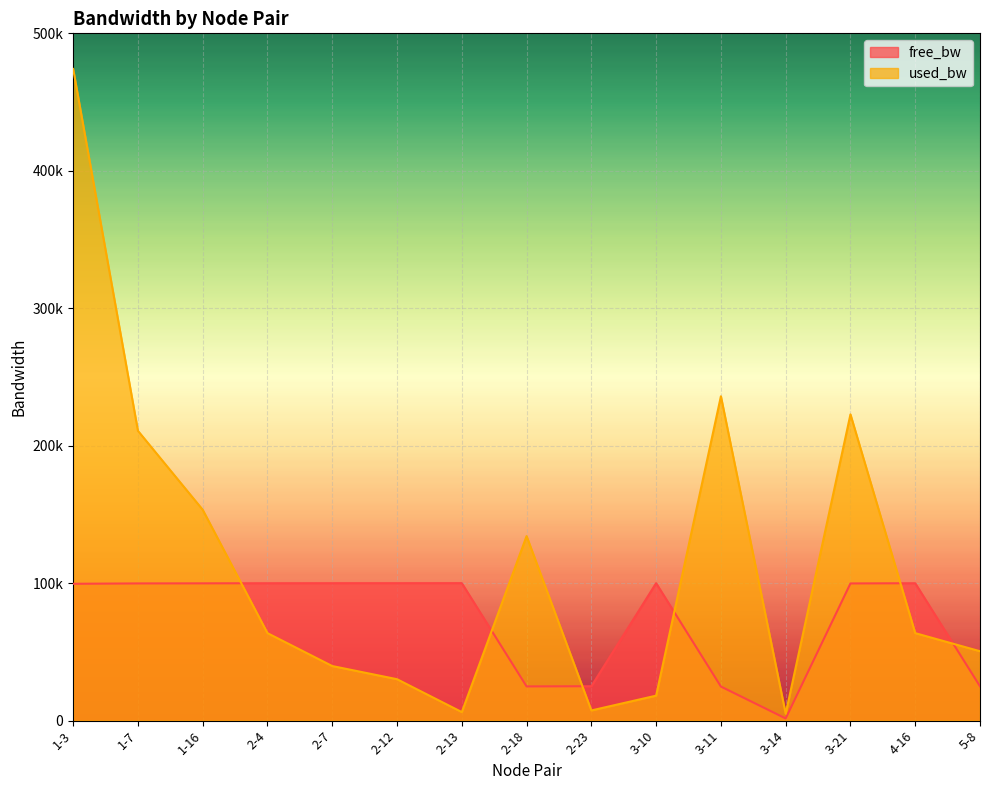

Reading left to right, what are all the values shown in this chart?

free_bw: 1-3=99525.9	1-7=99789.2	1-16=99846.6	2-4=99936.4	2-7=99960.3	2-12=99969.9	2-13=99993.8	2-18=24865.8	2-23=24992.6	3-10=99981.9	3-11=24764.0	3-14=1545.0	3-21=99777.2	4-16=99936.4	5-8=24949.5
used_bw: 1-3=474096.7	1-7=210816.7	1-16=153381.5	2-4=63622.5	2-7=39684.8	2-12=30109.4	2-13=6176.4	2-18=134232.9	2-23=7373.5	3-10=18142.8	3-11=235948.0	3-14=4979.4	3-21=222784.0	4-16=63622.5	5-8=50457.8